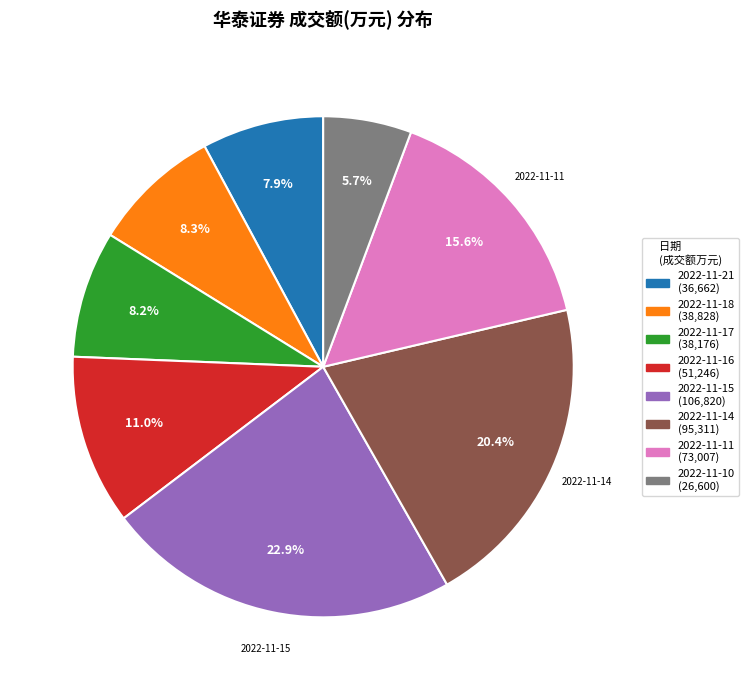

Is there any slice that represents more than half of the pie?

No